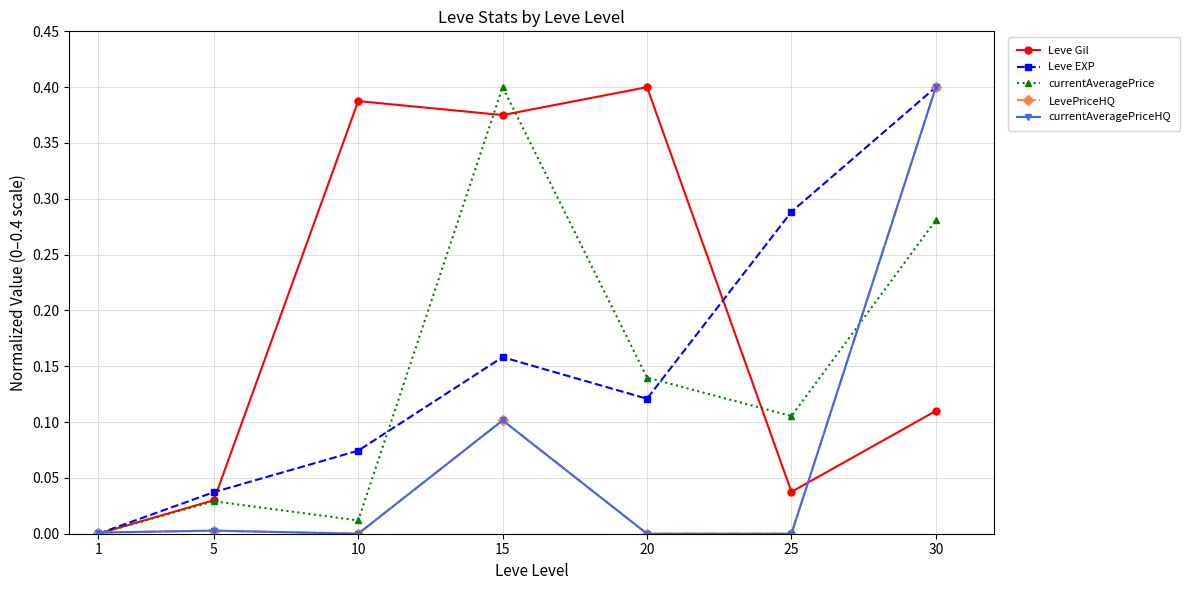

Which series has the widest spread of values?

Leve Gil